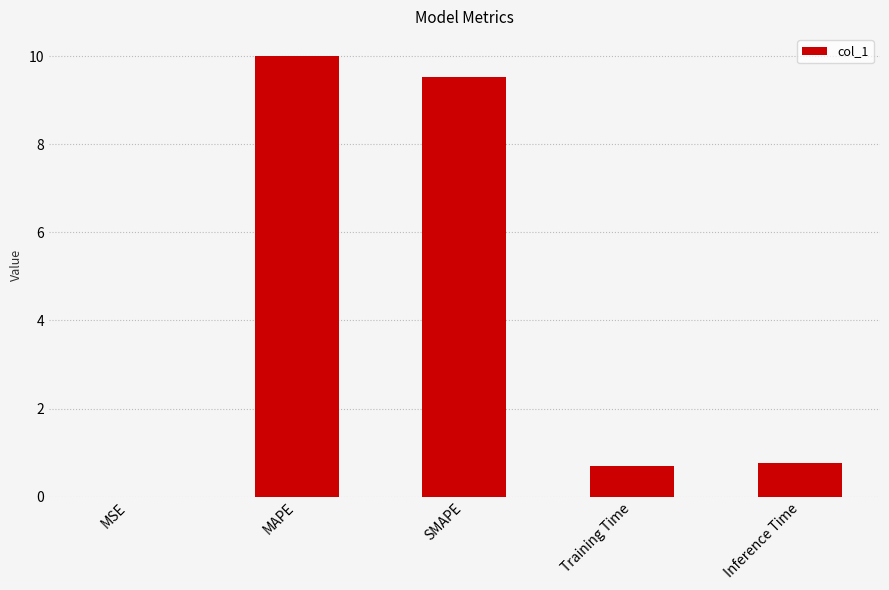

The chart shows a value of 0.0 at MSE. True or false?

True